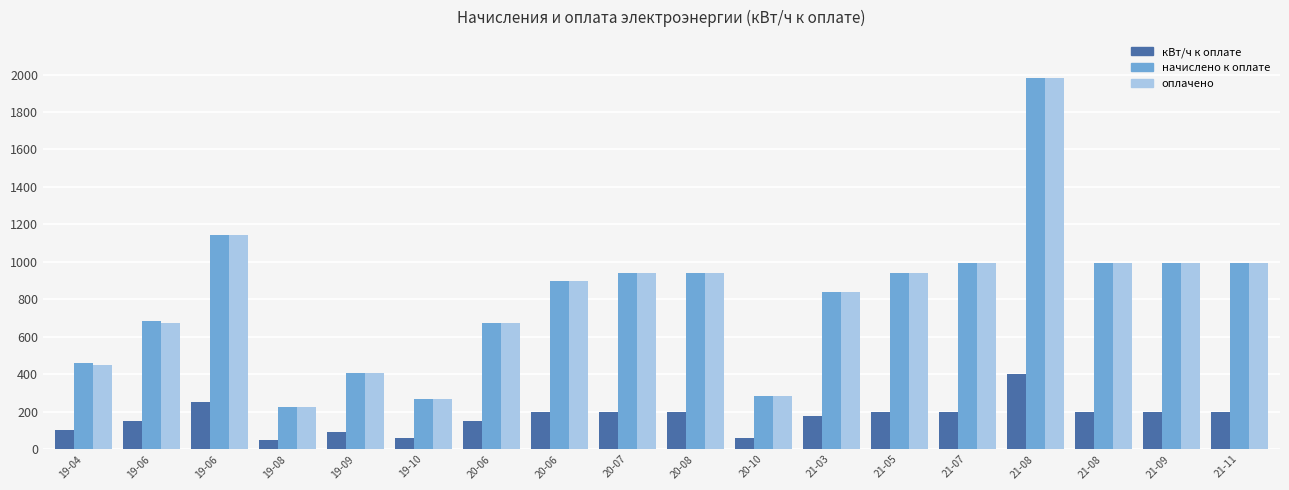

What is the sum of the начислено к оплате values at 21-11 and 20-10?

1274.6